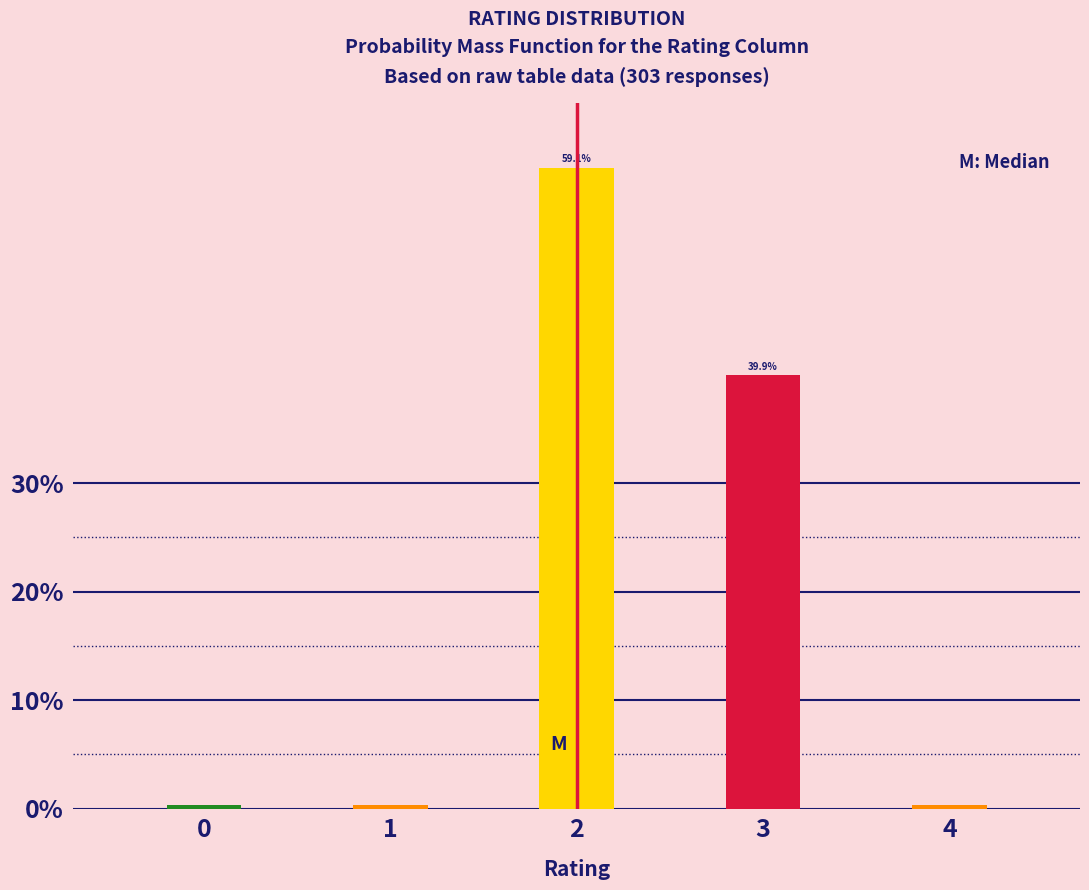

Reading left to right, transcribe all the data shown in this chart.

0.3	0.3	59.1	39.9	0.3